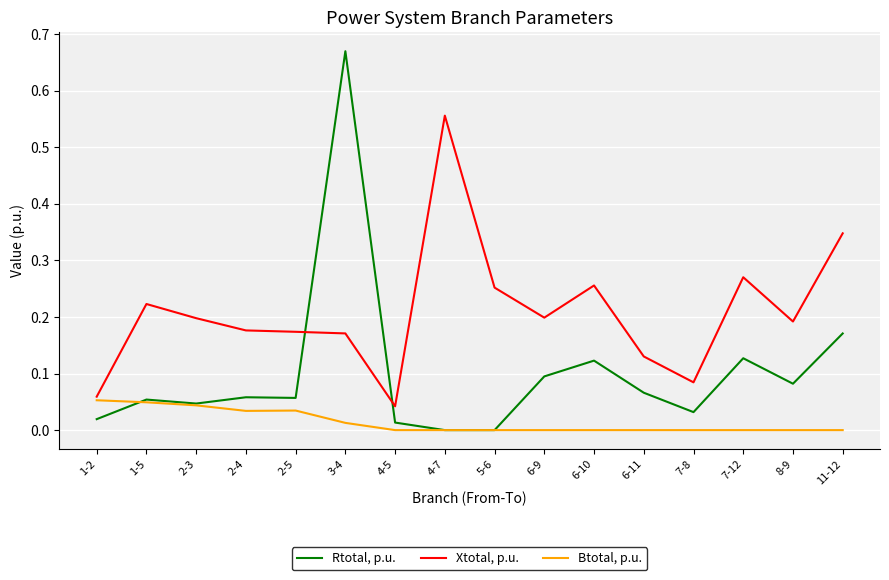

At which category is the sum across all series the highest?

3-4